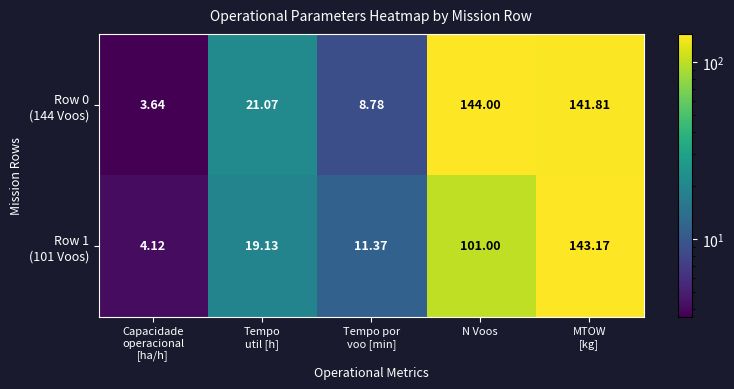

At which category does the chart reach its peak across all series?

N Voos